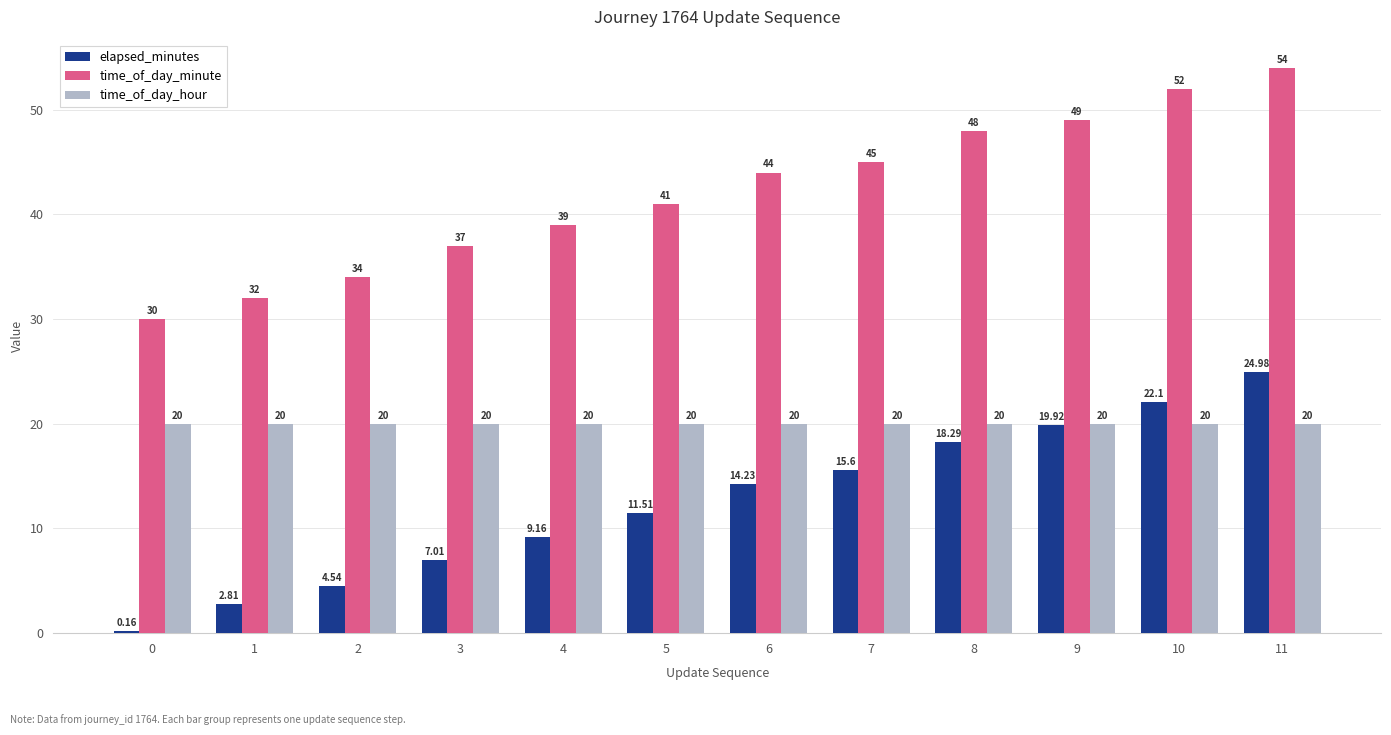

What is the sum of the time_of_day_minute values at 11 and 2?

88.0